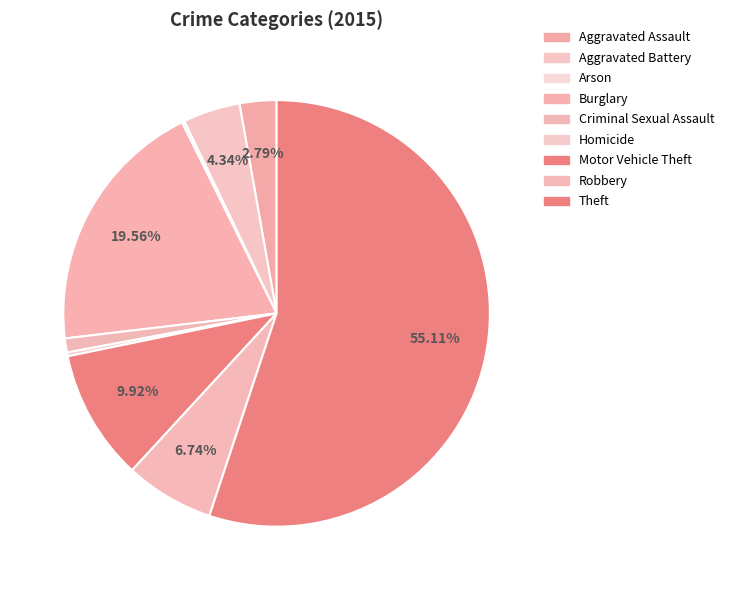

How many segments does this pie chart have?

9